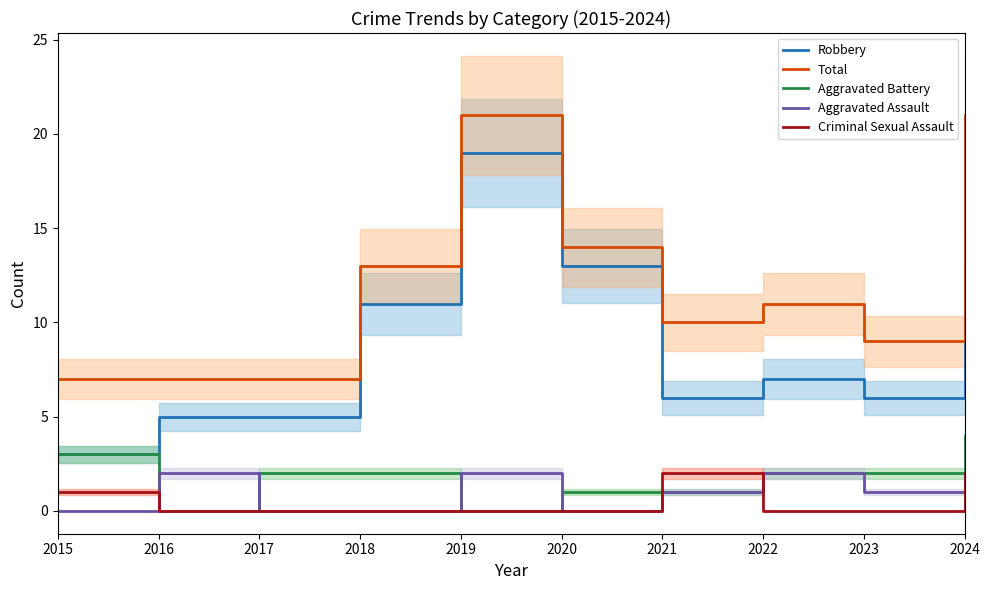

True or false: Robbery has a value of 3 at 2018.

False